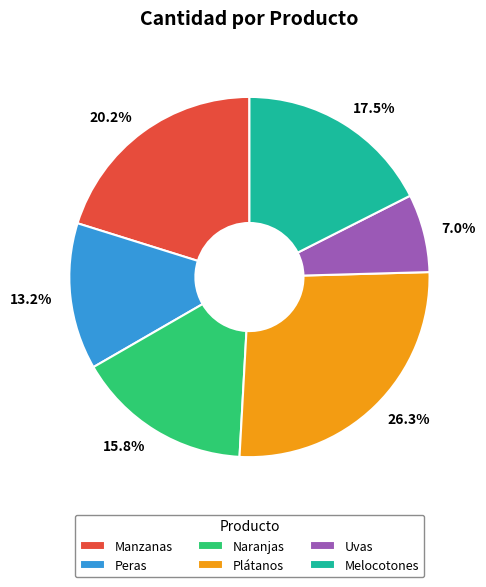

Is there a majority slice in this chart?

No